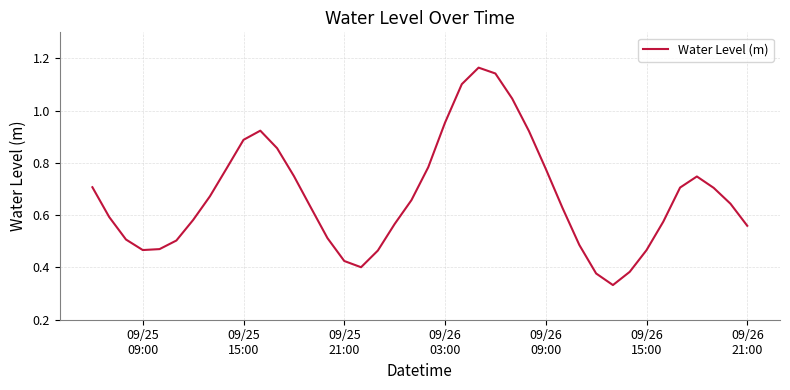

What is the value of the 3rd point from the left?

0.5